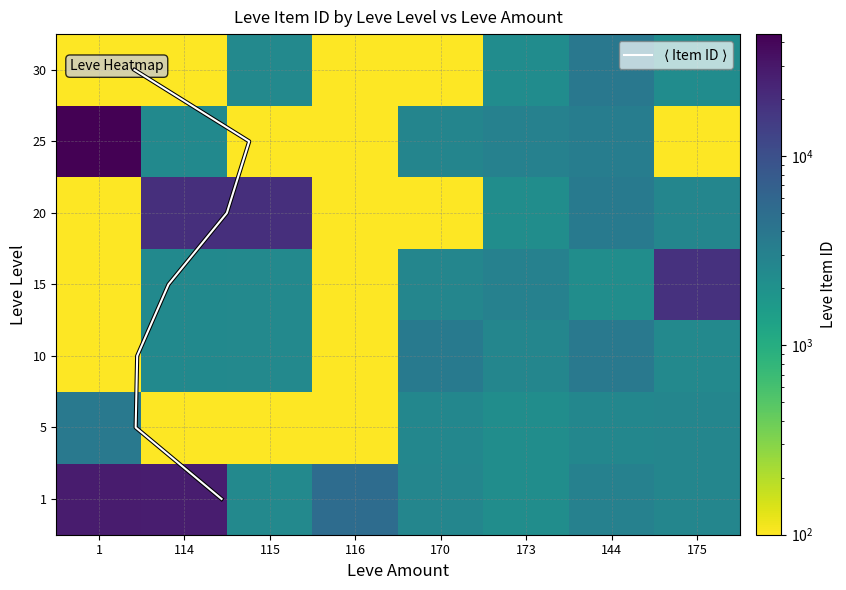

Which label corresponds to the smallest value in the chart?

114